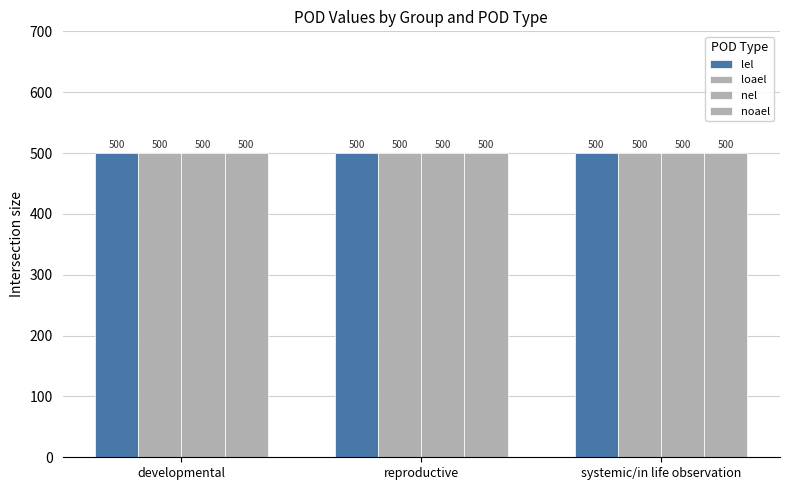

What is the sum of all pod_value values?

6000